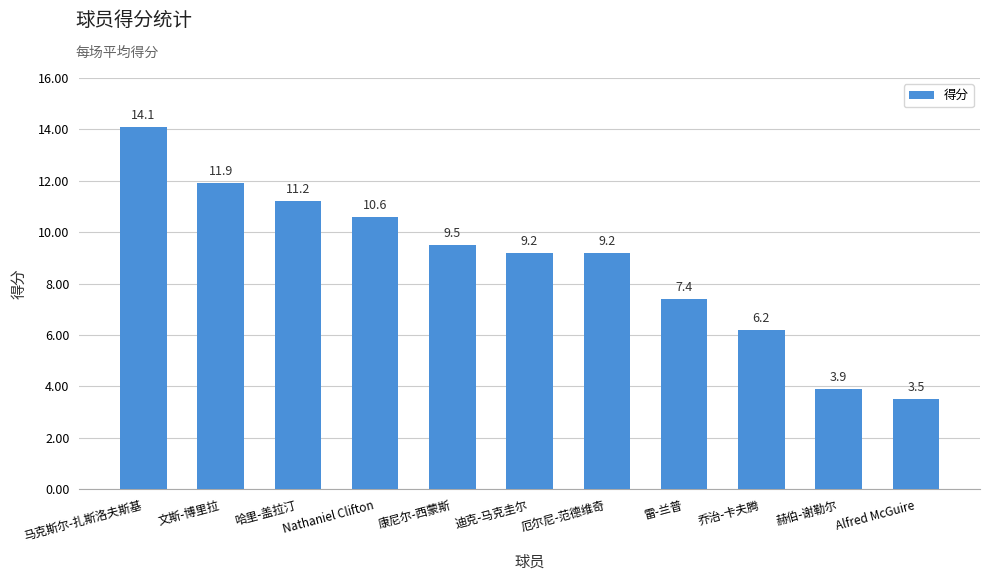

Does the chart contain any negative values?

No